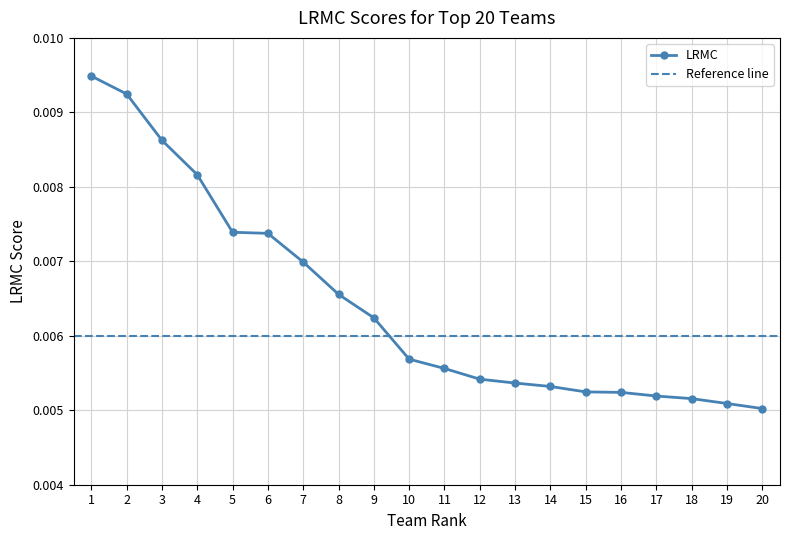

The chart shows a value of 0.0 at 5. True or false?

True